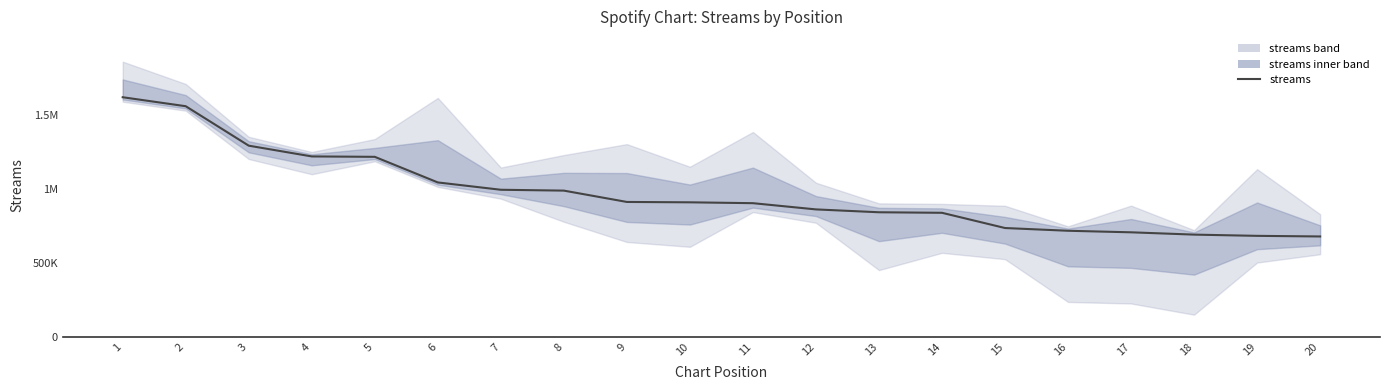

True or false: there are more than 1 points higher than both neighbors.

False